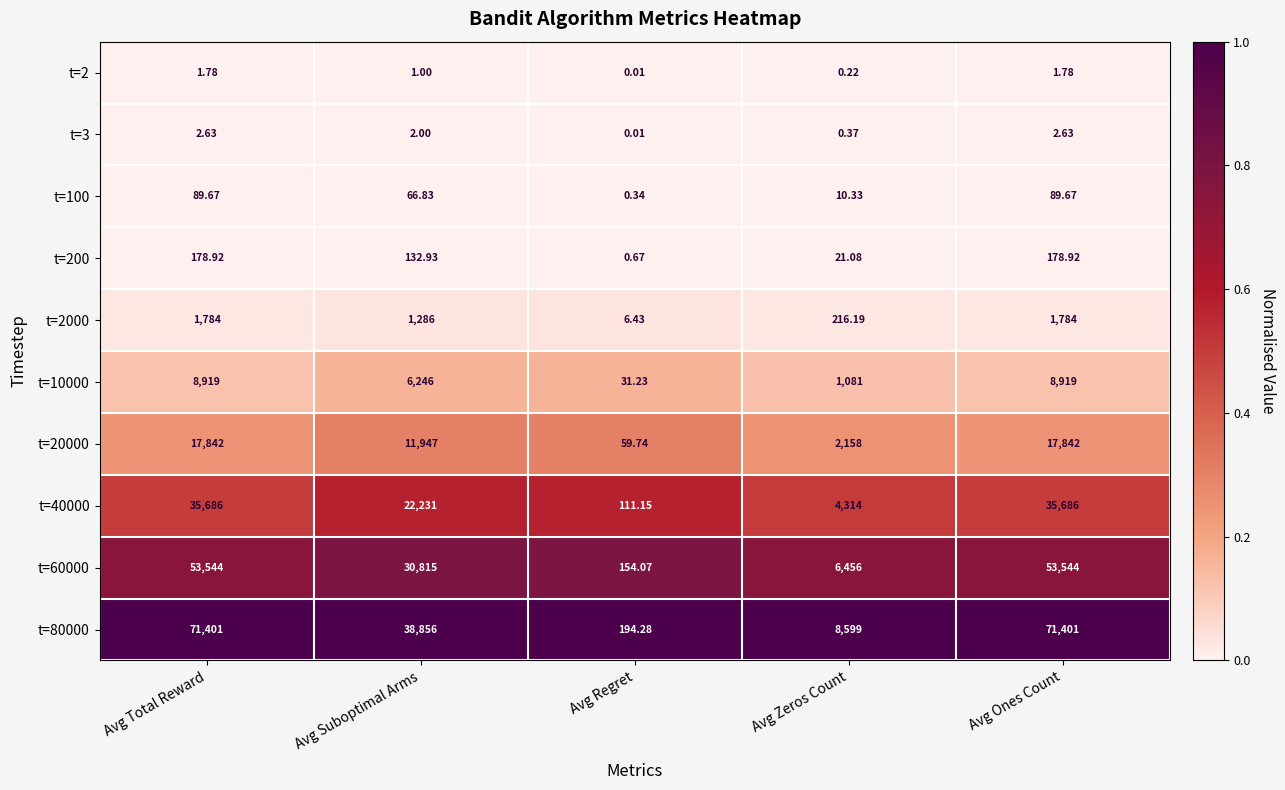

Where does the t=3 series first go above 2?

Avg Total Reward